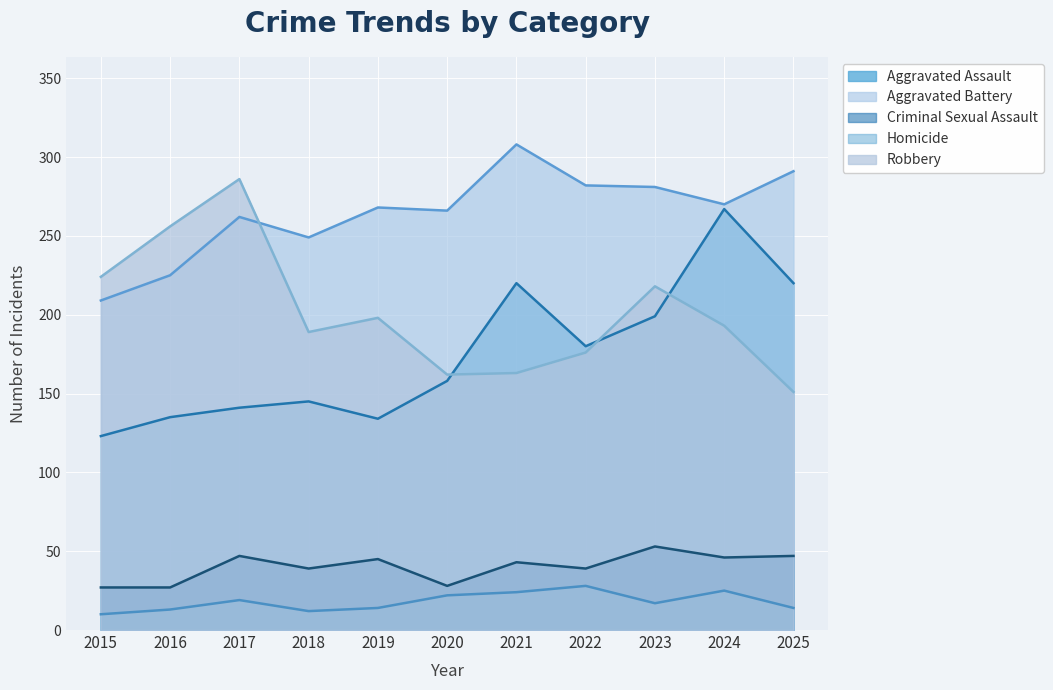

How many values in the Aggravated Assault series are below 158?

5